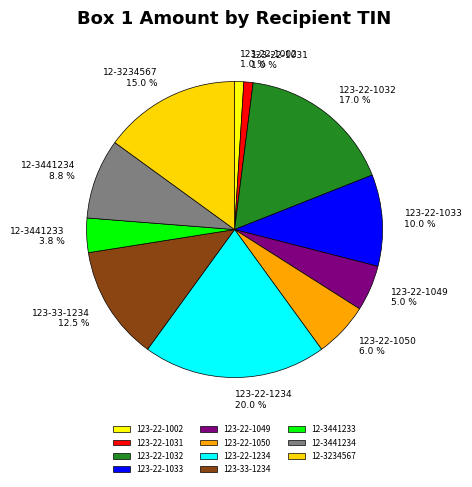

What is the largest slice in the pie chart?

123-22-1234